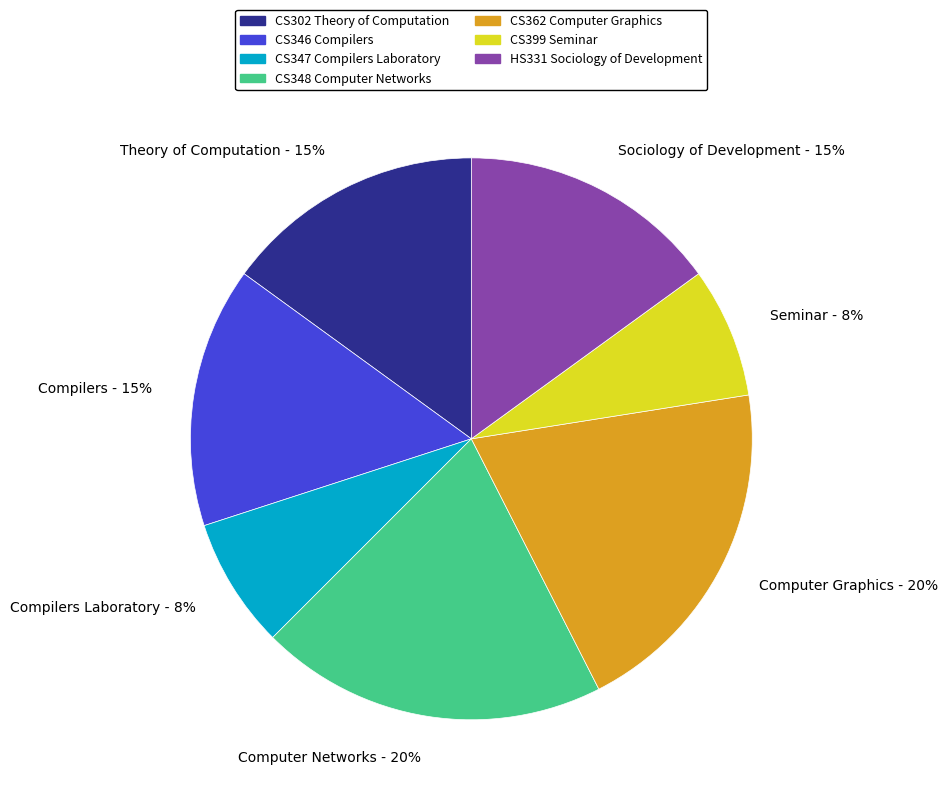

To the nearest percent, what portion does Computer Graphics represent?

20%